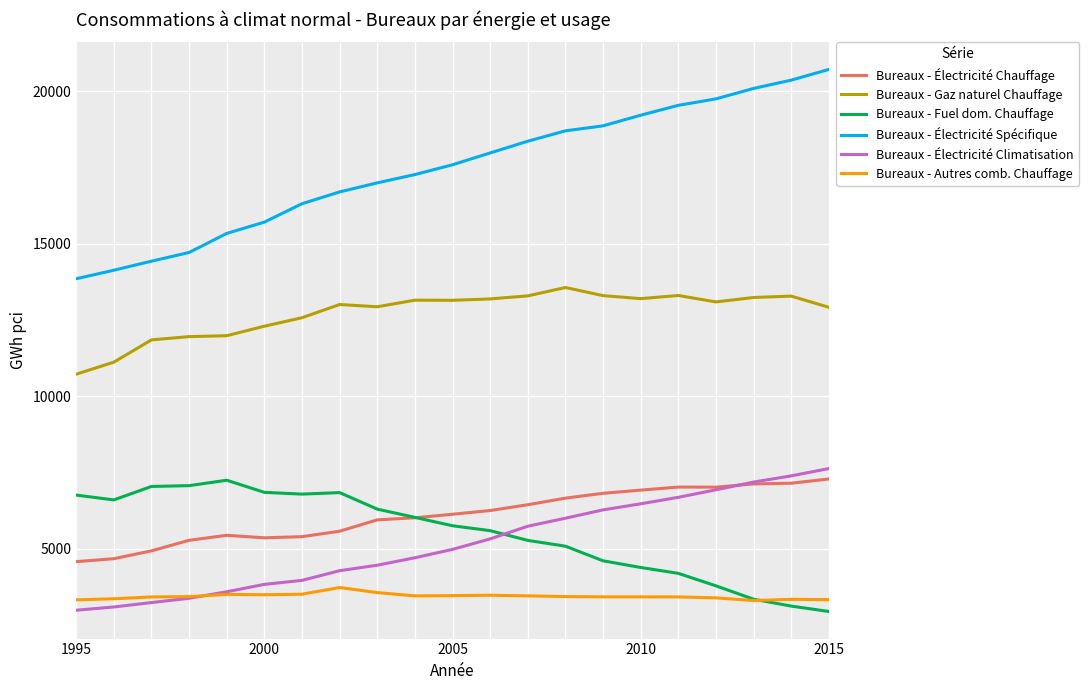

How many lines are shown in the chart?

6